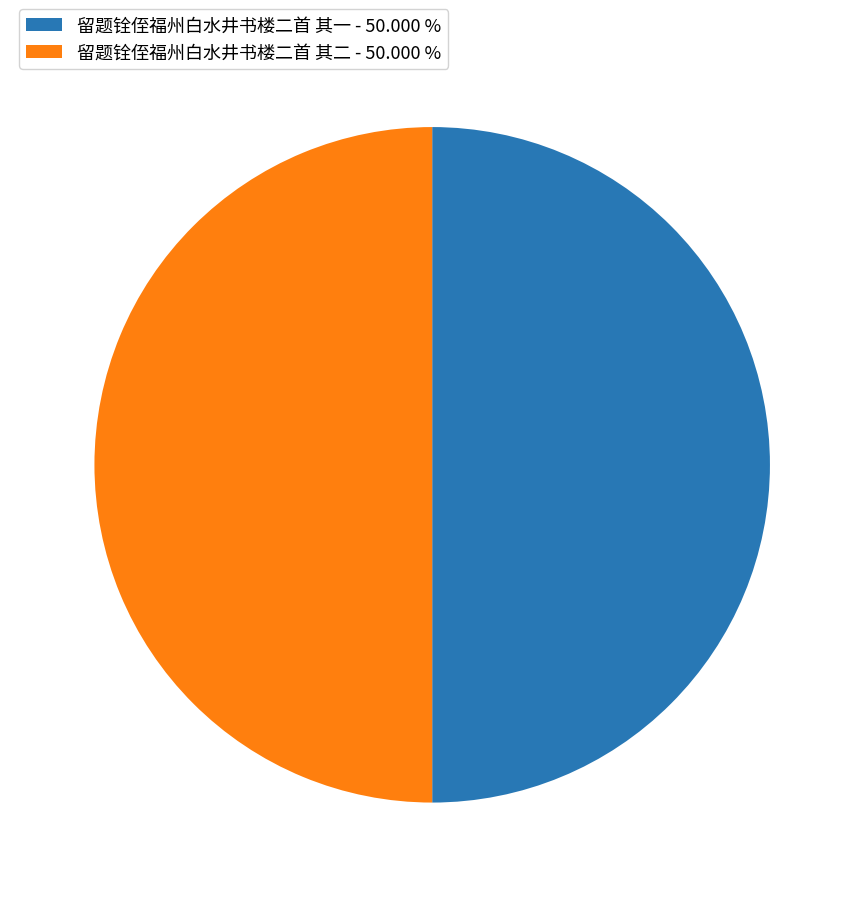

Is the sum of 留题铨侄福州白水井书楼二首 其一 and 留题铨侄福州白水井书楼二首 其二 greater than half?

Yes